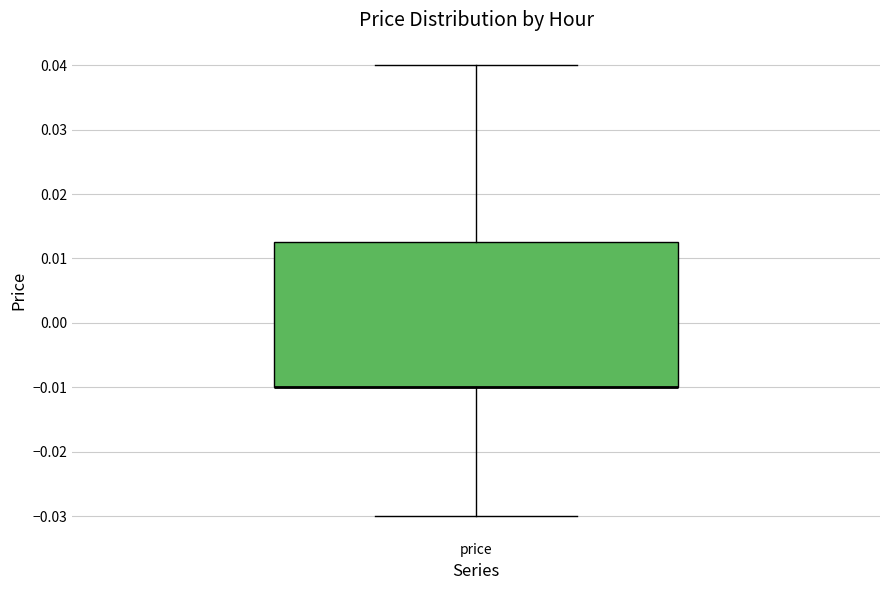

Read this box plot against the y-axis: the position of the median line, the range covered by the box, and the ends of both whiskers. The values are not printed on the chart, so give them approximately, as read against the axis.

median -0.010 (drawn on the box's lower edge), box -0.010 to 0.013, whiskers -0.030 to 0.040